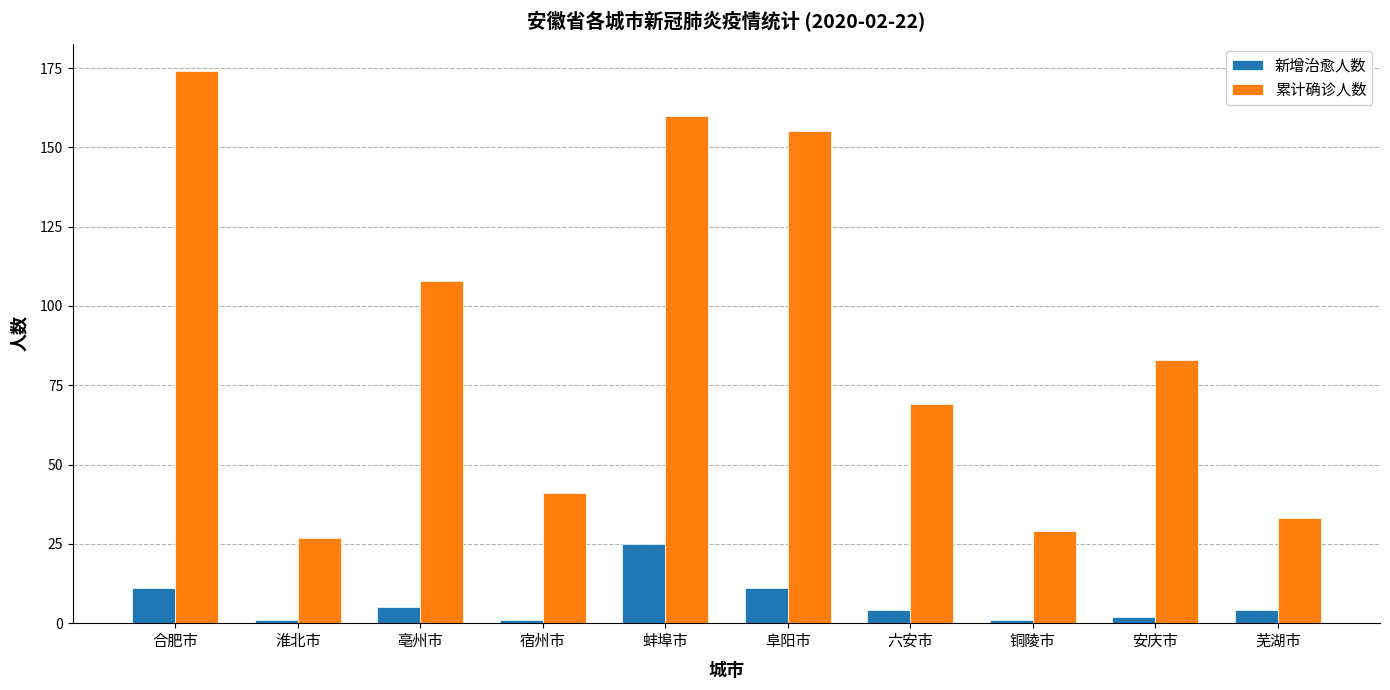

Where is 累计确诊人数 nearest to the value 100?

亳州市